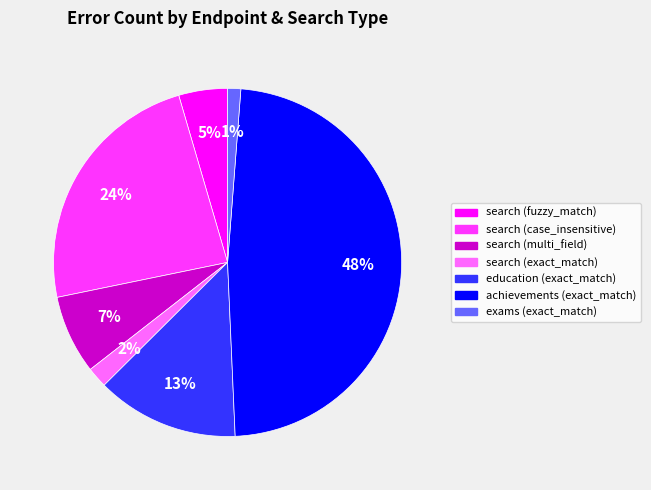

Is there any slice that represents more than half of the pie?

No